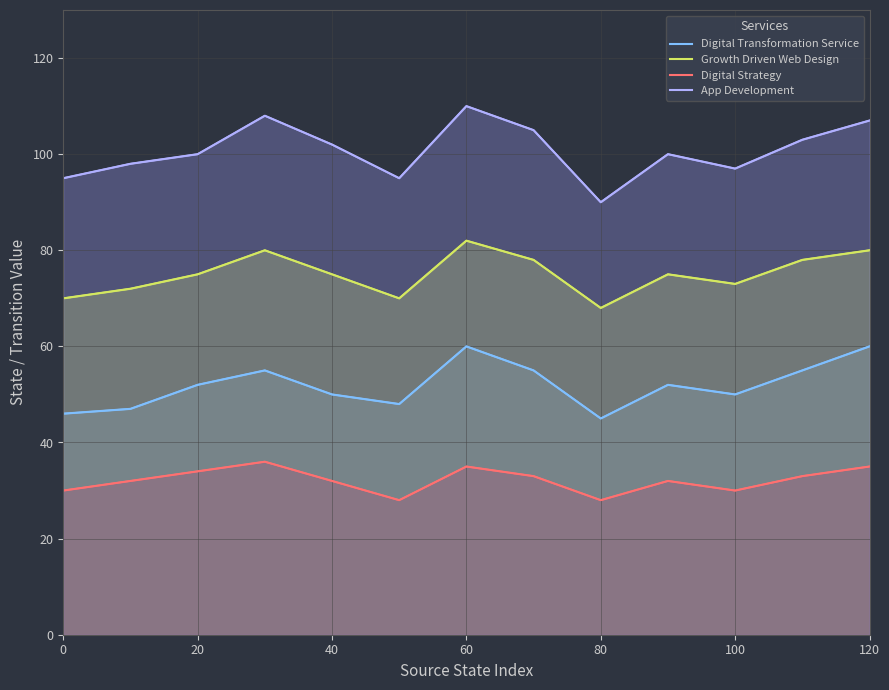

What are all the series names shown in the legend?

Digital Transformation Service, Growth Driven Web Design, Digital Strategy, App Development